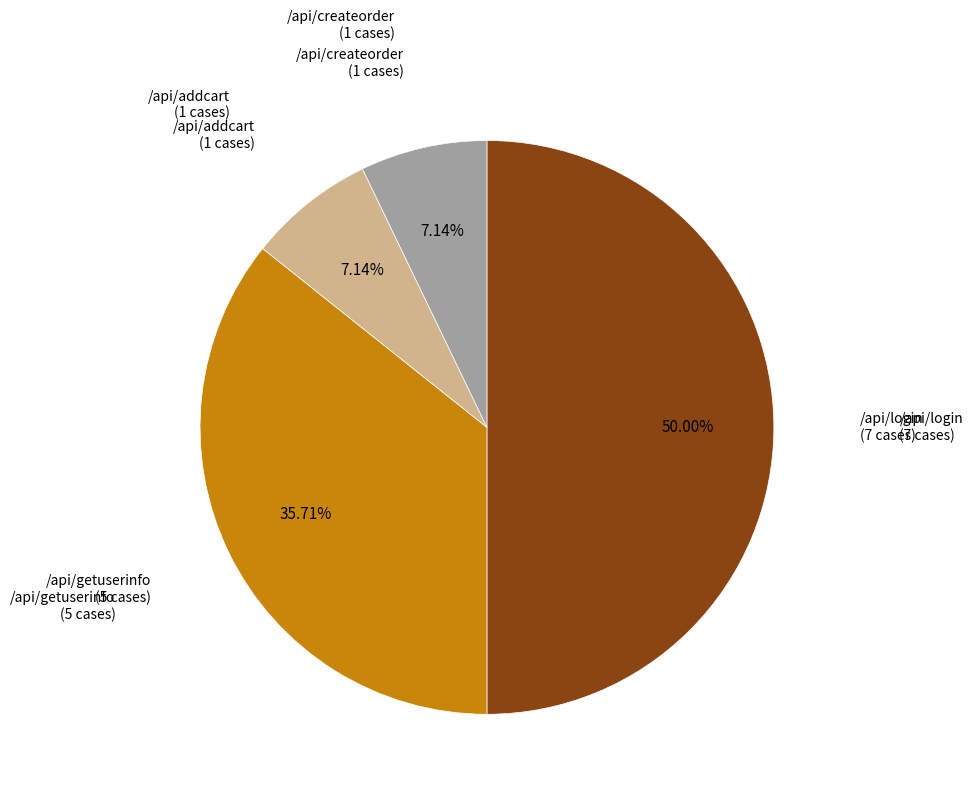

How much of the chart is everything except /api/getuserinfo?

64.3%